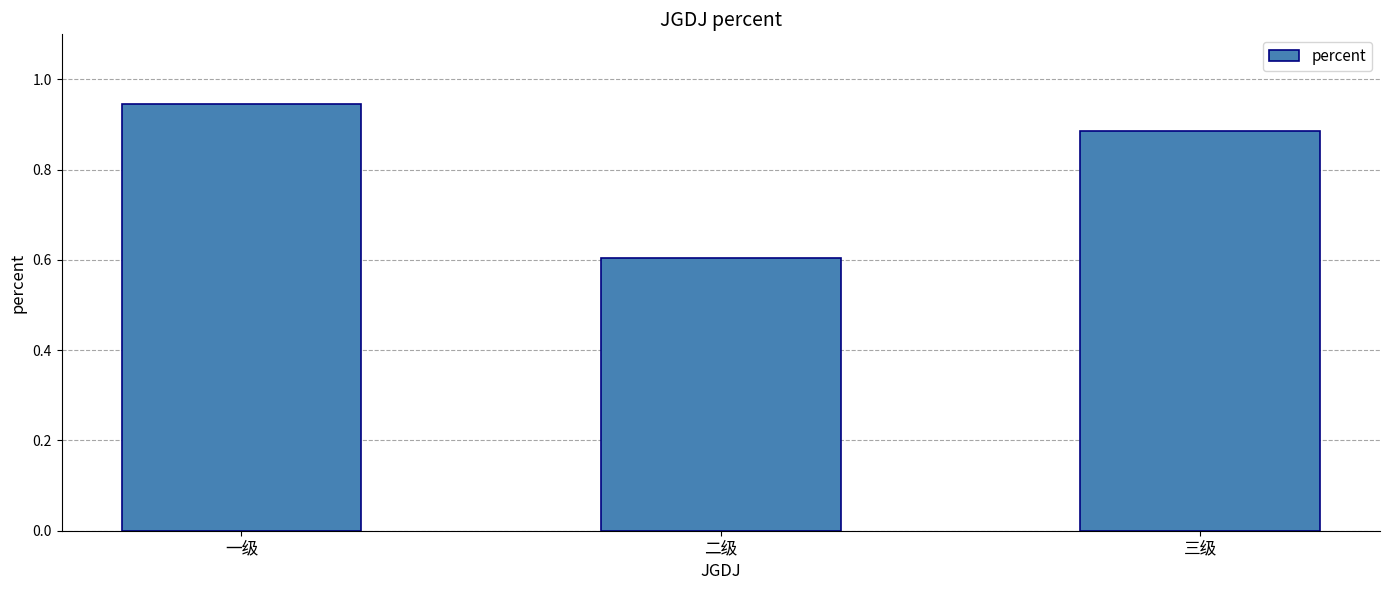

What position from the left is 二级?

2